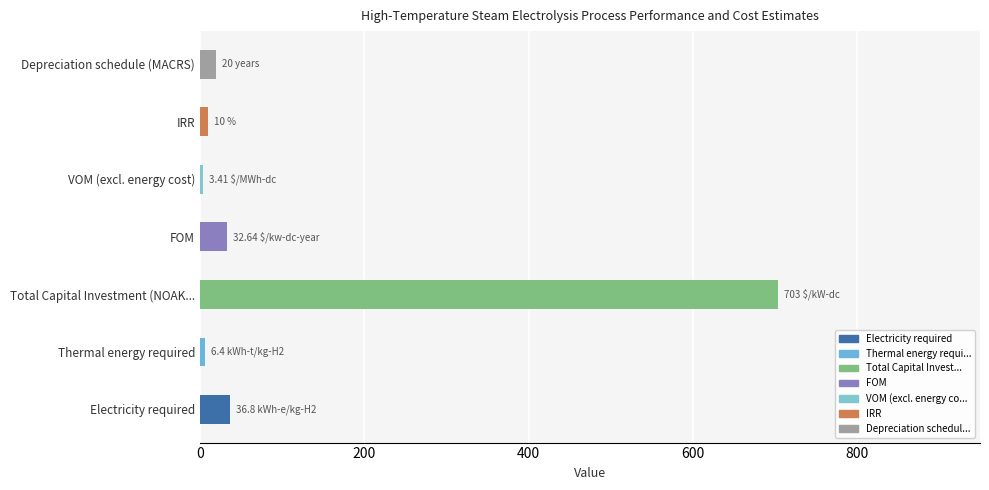

Approximately how many times larger is the value at Electricity required compared to Depreciation schedule (MACRS)?

1.8